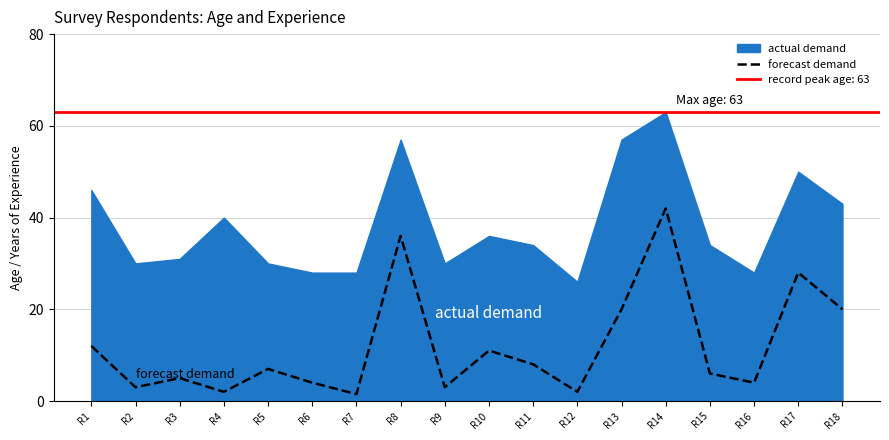

Read the value at R16.

4.0